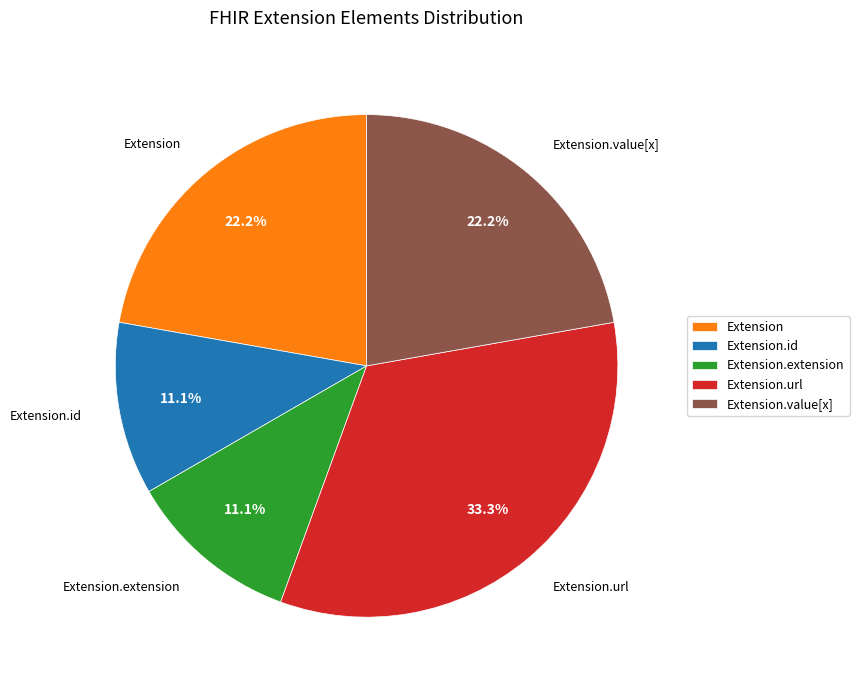

How much of the chart is everything except Extension.id?

88.9%